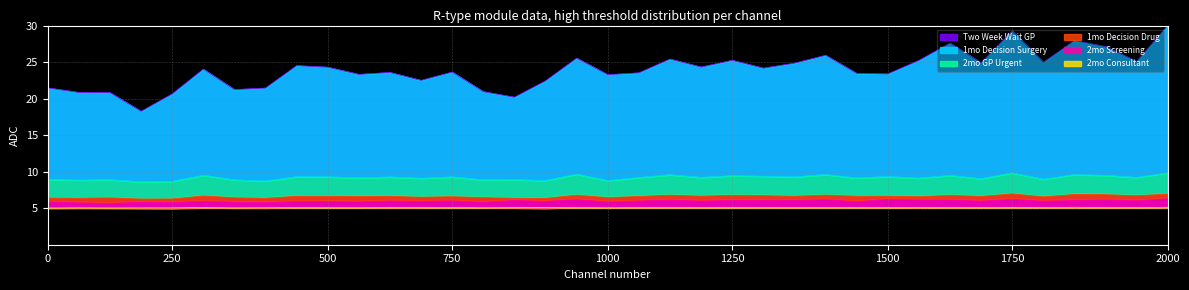

The Two Week Wait GP series shows 23.6 at 750. True or false?

True